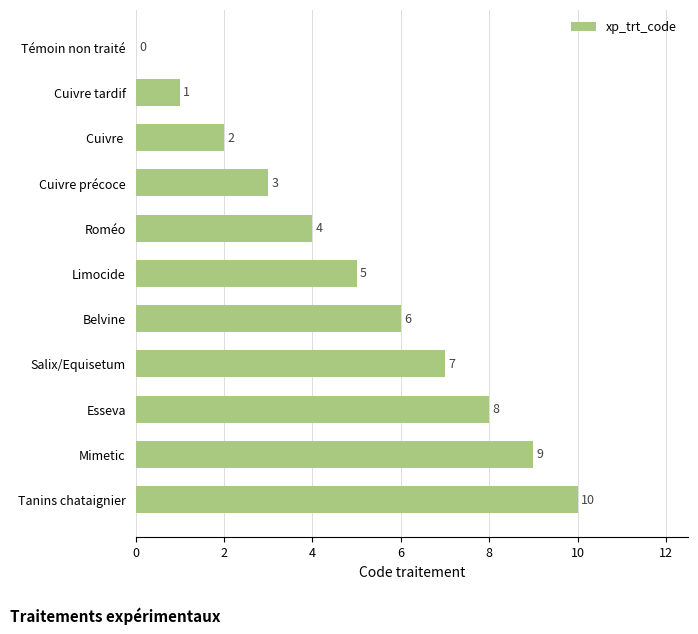

What is the change in value from Esseva to Mimetic?

+1